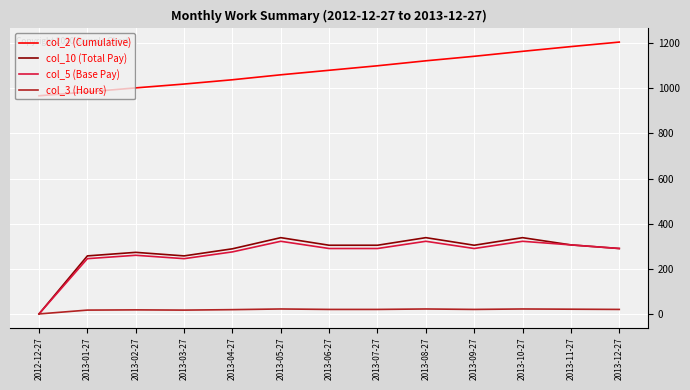

The value of col_10 (Total Pay) at 2013-09-27 is 304.5. True or false?

True